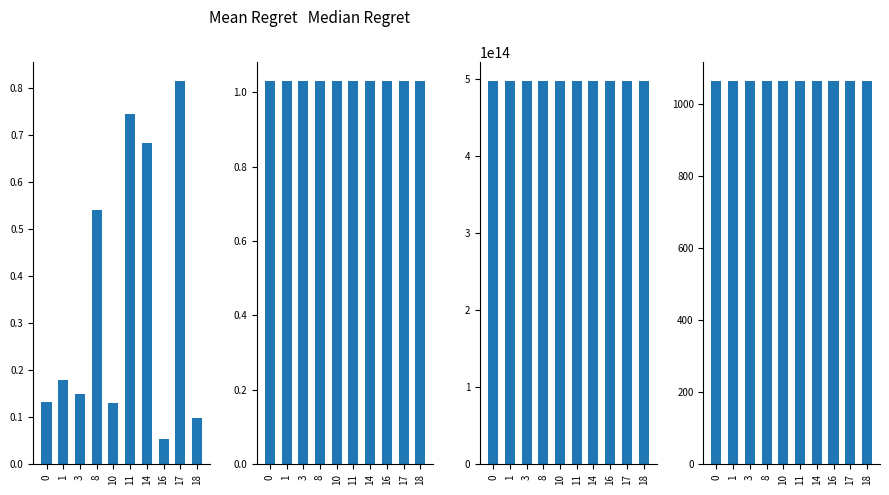

Read the randomID value at 3.

0.1